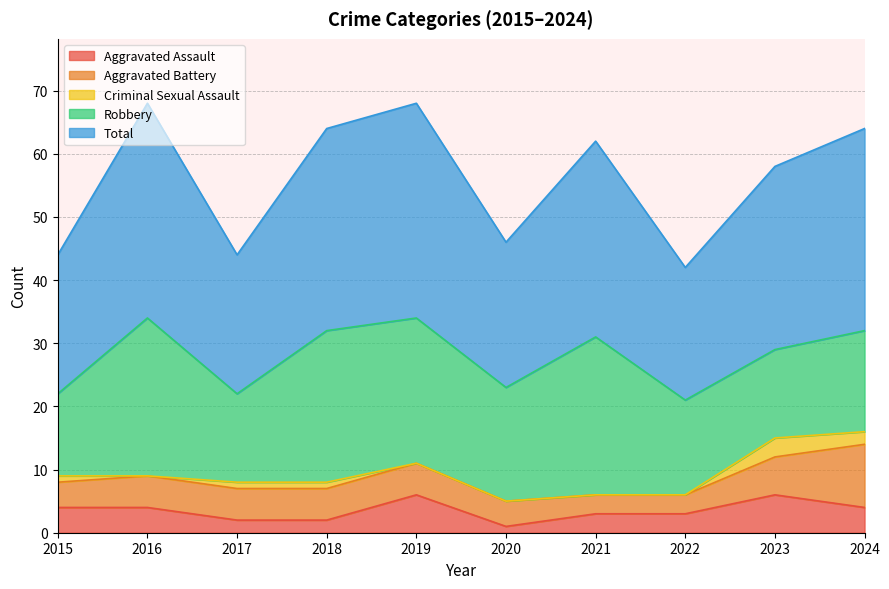

Is it true that Robbery equals 23 at 2019?

True